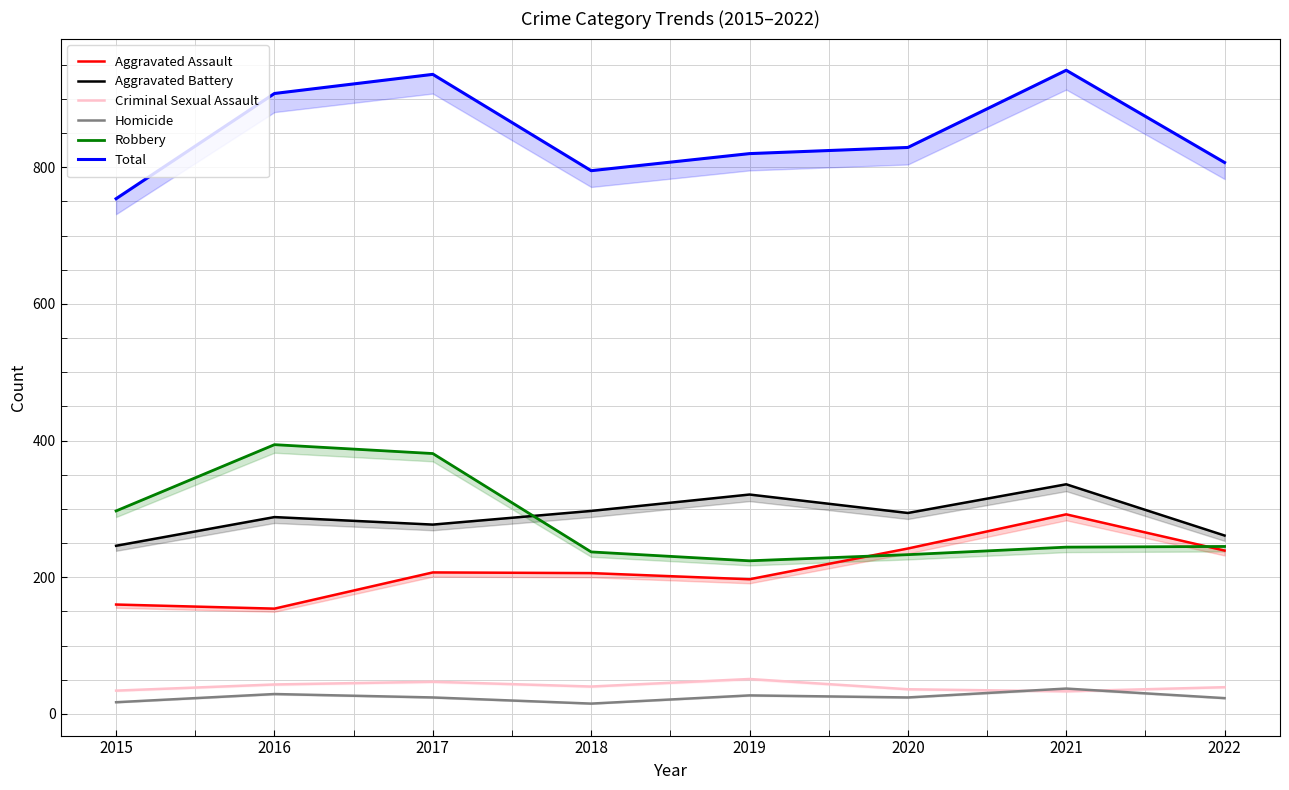

True or false: Aggravated Battery and Homicide cross at least once.

False